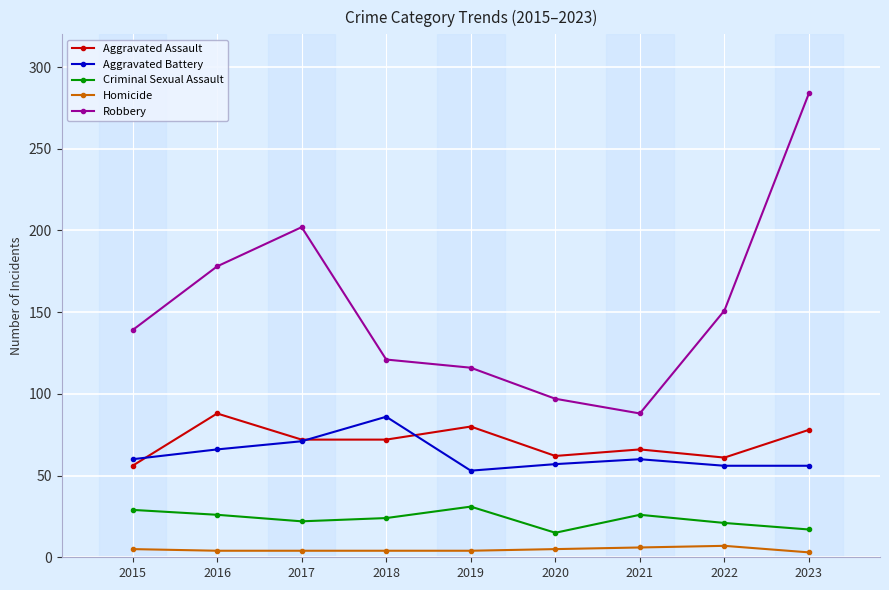

How many series are shown in this chart?

5